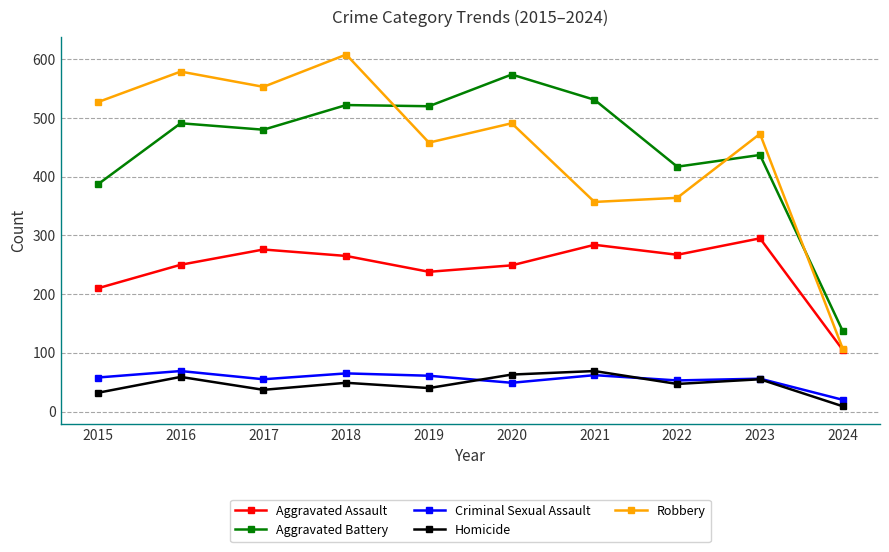

How many interior local peaks does the Homicide series have?

4